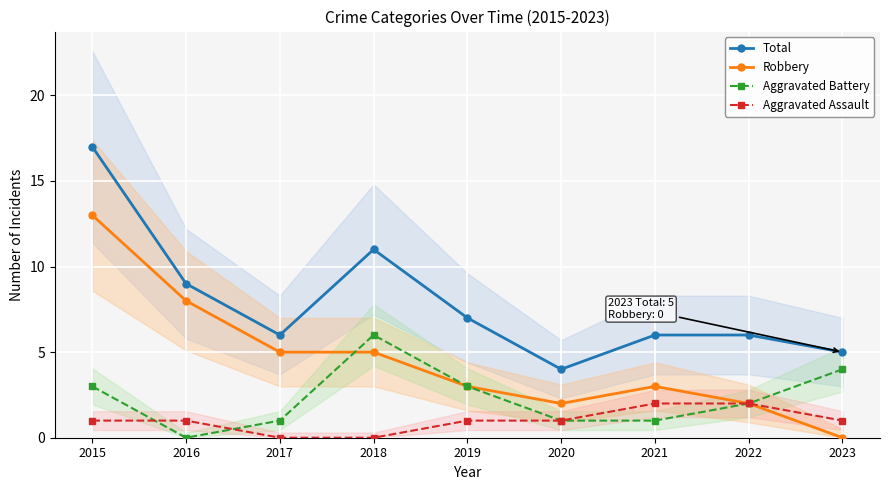

Rank the series by their average value, from lowest to highest.

Aggravated Assault, Aggravated Battery, Robbery, Total